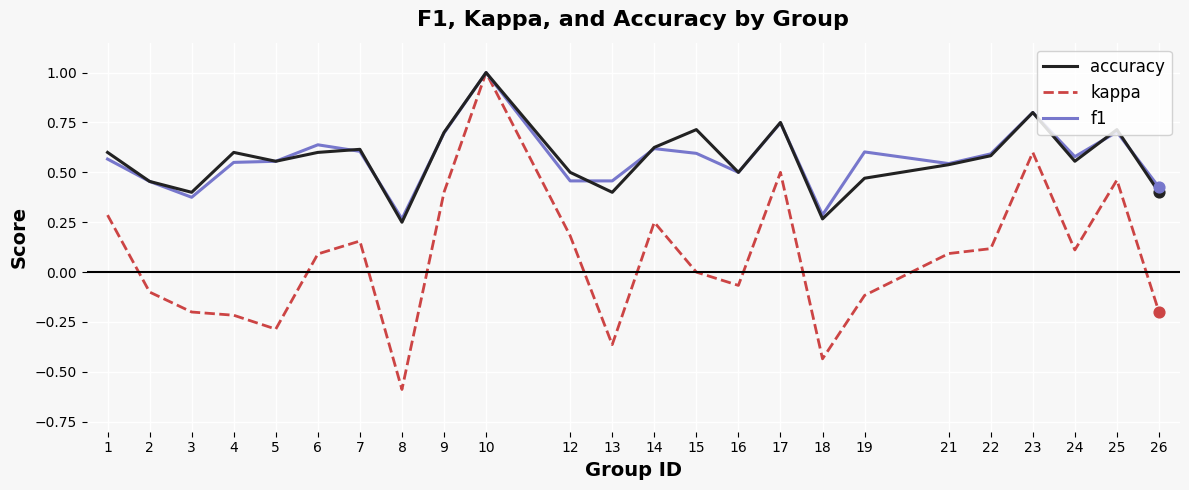

Which series has the largest range (max minus min)?

kappa